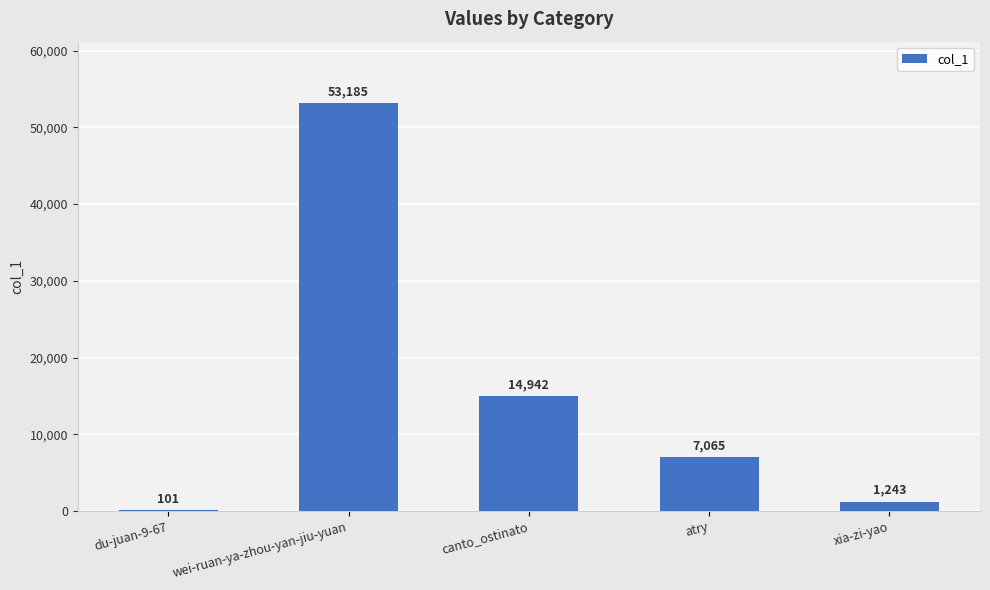

True or false: the data shows 20731 at canto_ostinato.

False